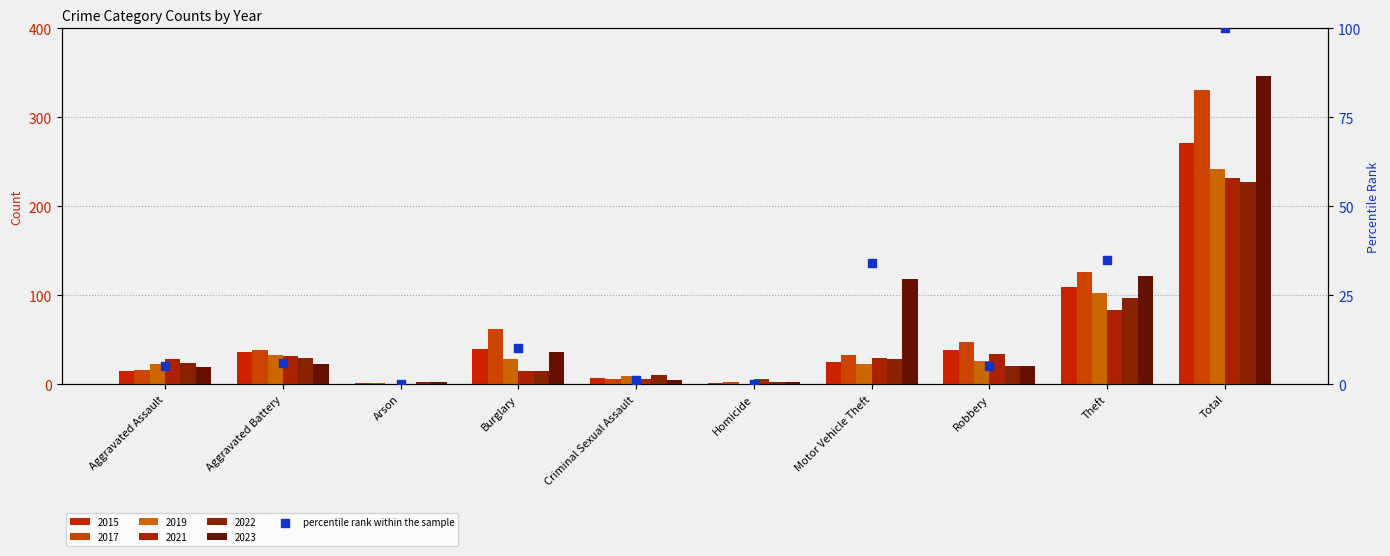

Which has a higher value, Robbery or Arson?

Robbery